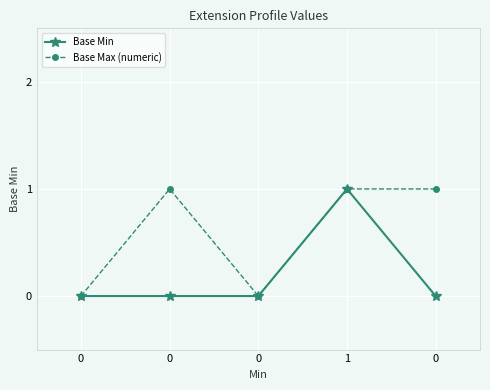

True or false: Base Max (numeric) has a value of 1 at 1.

True